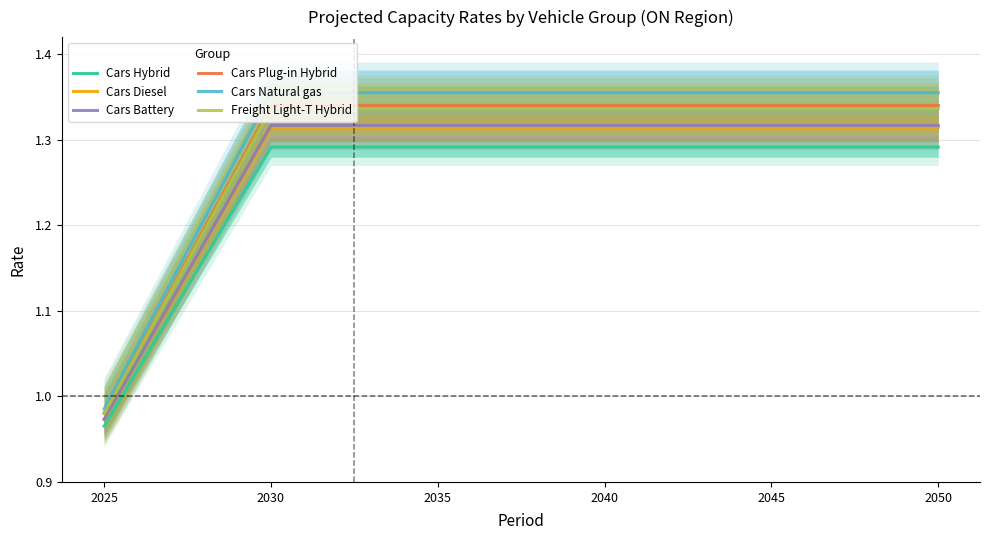

Count the number of data series in this chart.

6